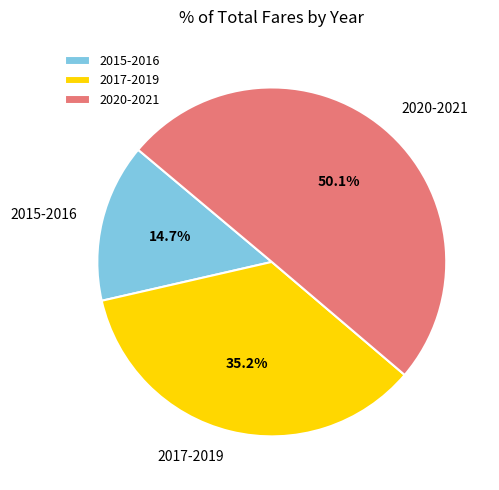

Which category accounts for the majority?

2020-2021